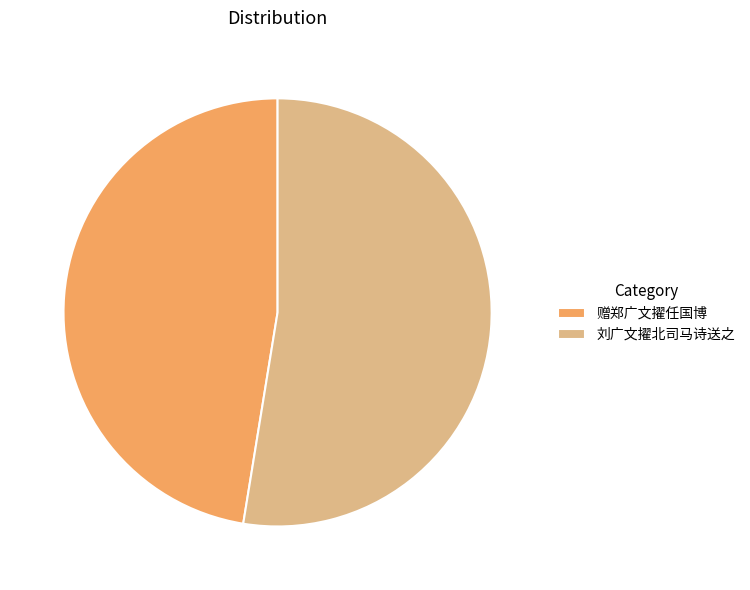

Approximately how many times larger is the value at 赠郑广文擢任国博 compared to 刘广文擢北司马诗送之?

0.9